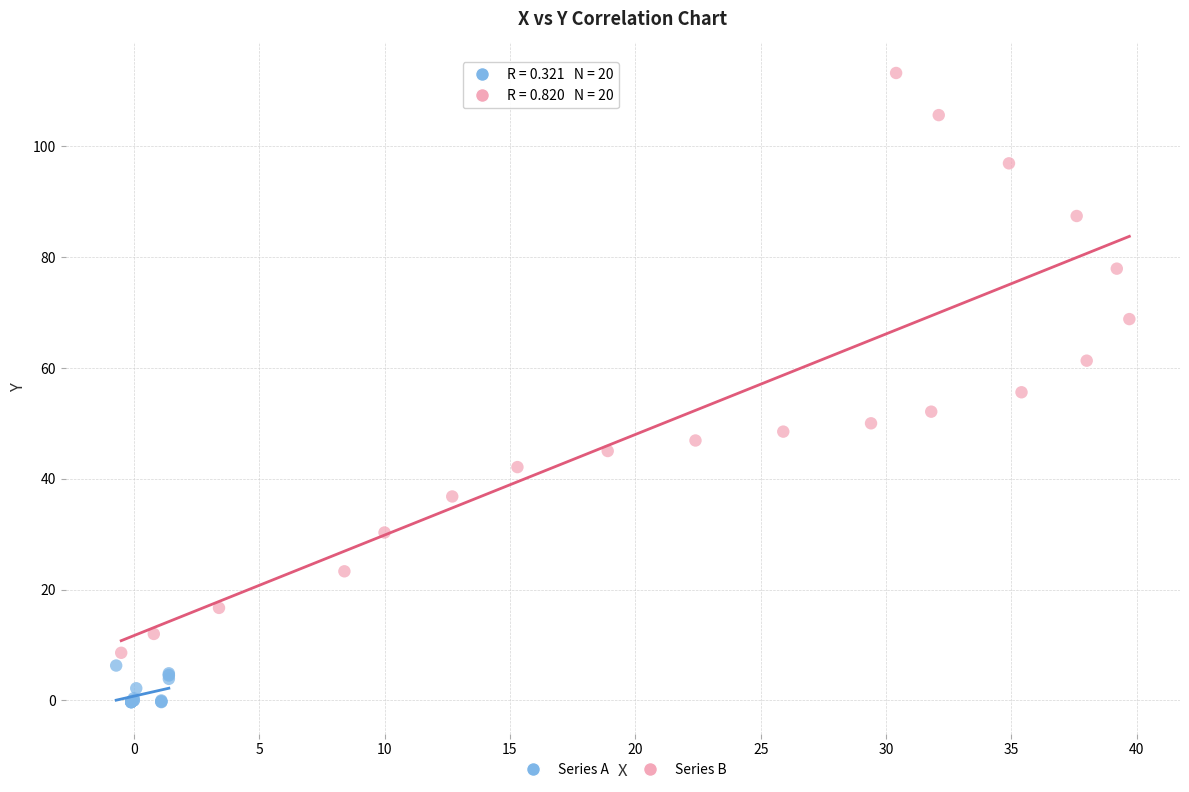

Which series contains the lowest Y value?

Series A